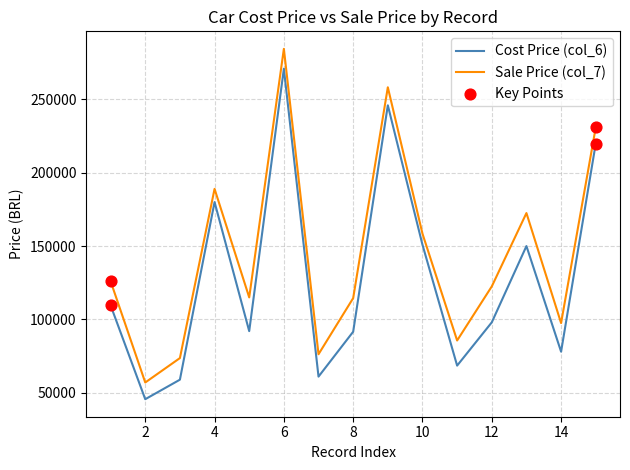

Which series has the largest range (max minus min)?

Sale Price (col_7)